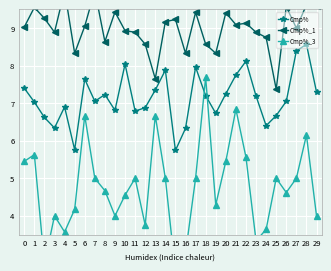

Reading right to left, list all the values displayed in this chart.

Cmp%: 7.3	8.6	8.4	7.0	6.7	6.4	7.2	8.1	7.8	7.2	6.7	7.2	8.0	6.3	5.7	7.9	7.3	6.9	6.8	8.0	6.8	7.2	7.0	7.6	5.8	6.9	6.3	6.6	7.0	7.4
Cmp%_1: 9.6	9.6	9.0	9.6	7.4	8.8	8.9	9.1	9.1	9.4	8.3	8.6	9.4	8.3	9.2	9.2	7.7	8.6	8.9	8.9	9.4	8.6	10.0	9.1	8.3	10.0	8.9	9.3	9.6	9.0
Cmp%_3: 4.0	6.2	5.0	4.6	5.0	3.6	3.3	5.6	6.8	5.5	4.3	7.7	5.0	3.0	2.5	5.0	6.7	3.8	5.0	4.5	4.0	4.7	5.0	6.7	4.2	3.6	4.0	2.7	5.6	5.5